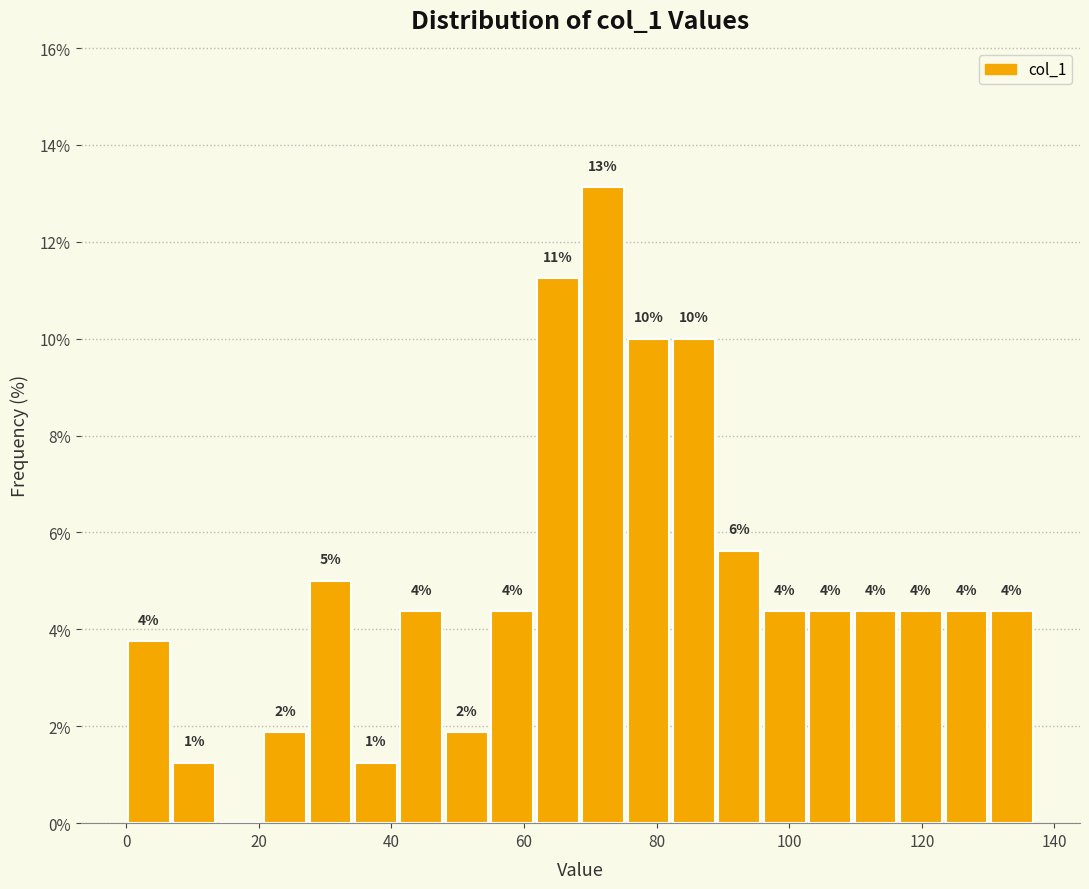

Around what value on the x-axis is the tallest bar? Give the approximate position of its centre, as read against the axis.

72